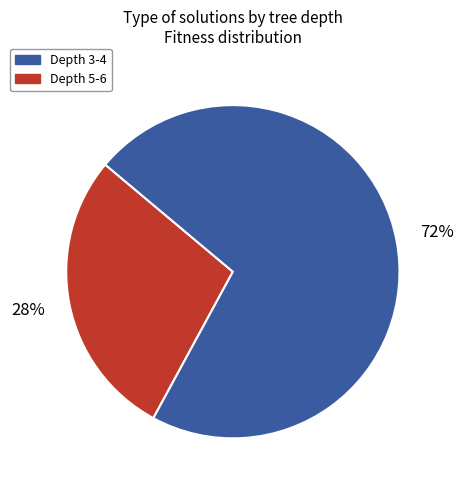

Is there a majority slice in this chart?

Yes